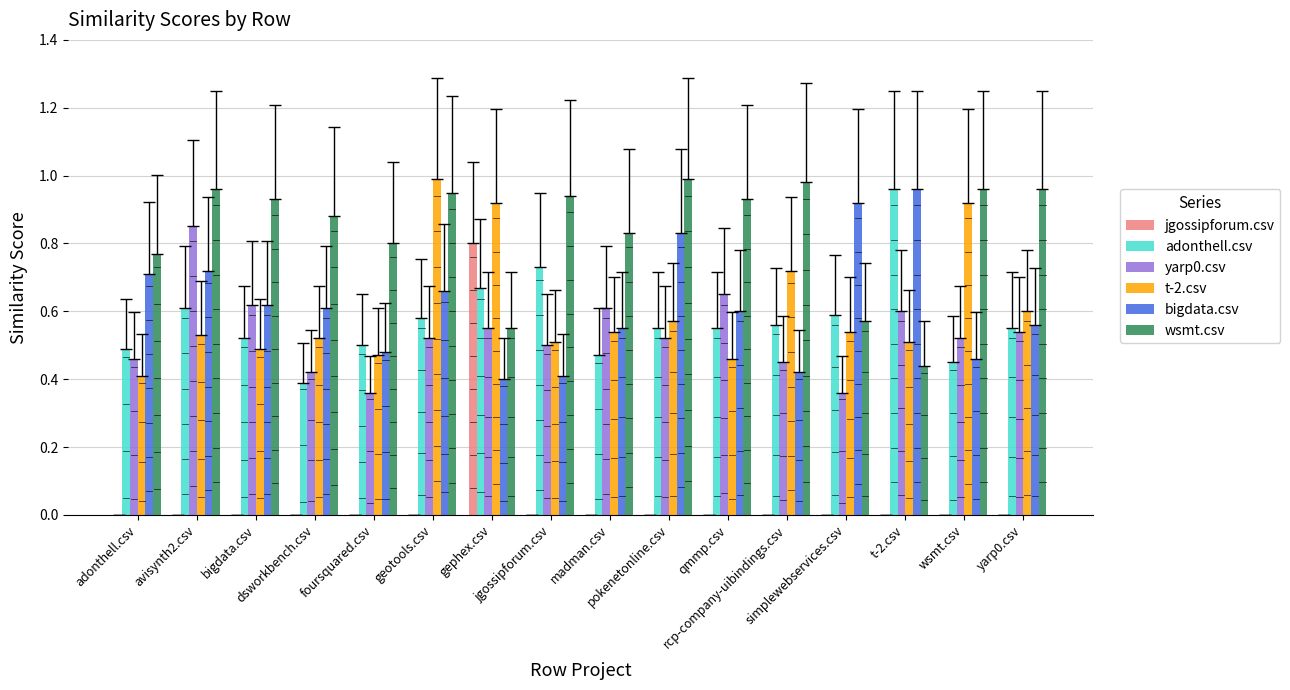

How many values in jgossipforum.csv are above zero?

1